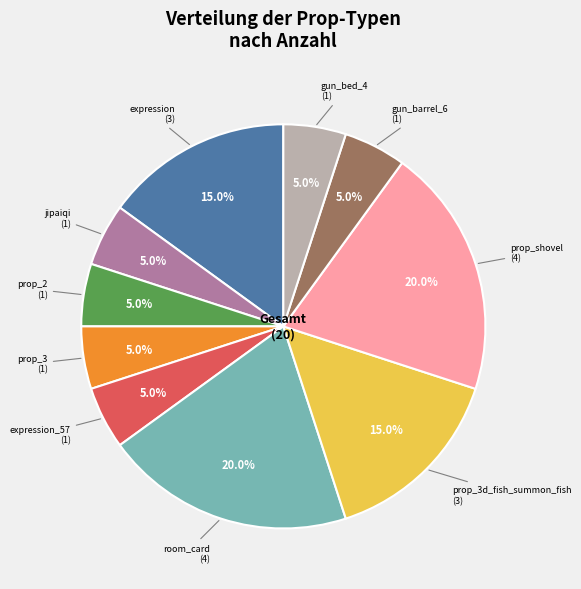

Is there any slice that represents more than half of the pie?

No